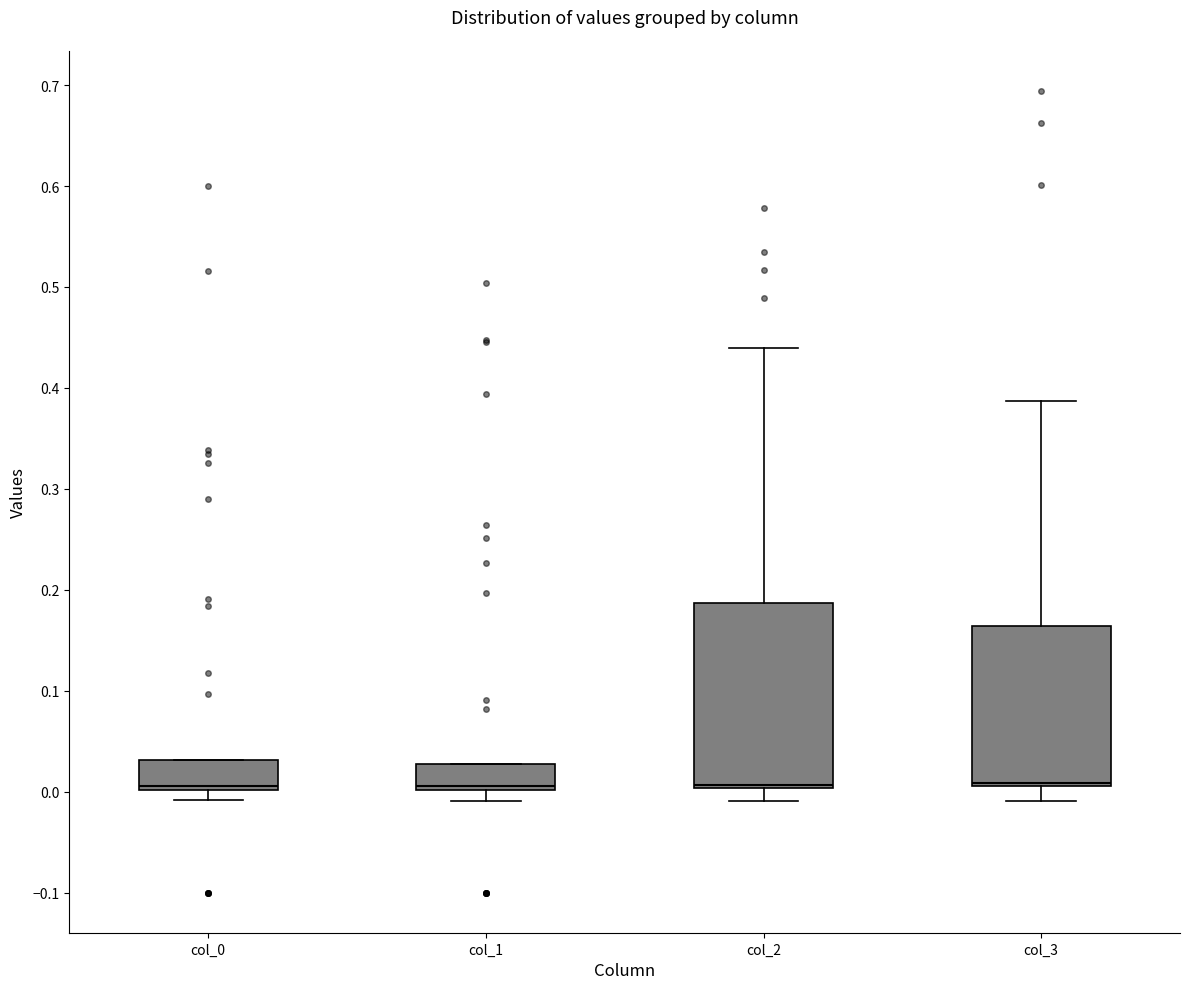

Reading left to right, transcribe this box plot: for each box, give where its median line is, the range the box spans, and where its two whiskers end, as read against the y-axis. The values are not printed on the chart, so give them approximately, as read against the axis.

col_0: median 0.01, box 0.00 to 0.03, whiskers -0.01 to 0.03
col_1: median 0.01, box 0.00 to 0.03, whiskers -0.01 to 0.03
col_2: median 0.01, box 0.00 to 0.19, whiskers -0.01 to 0.44
col_3: median 0.01 (just above the box's lower edge), box 0.01 to 0.16, whiskers -0.01 to 0.39